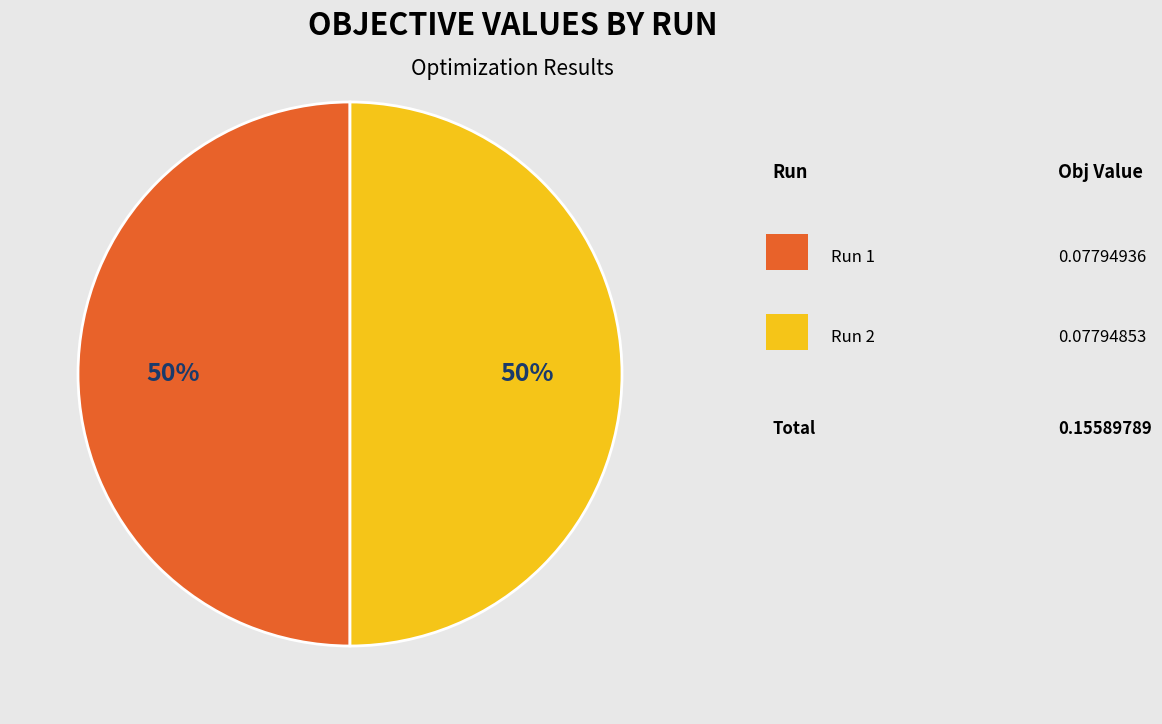

To the nearest percent, what is the average slice percentage?

50%